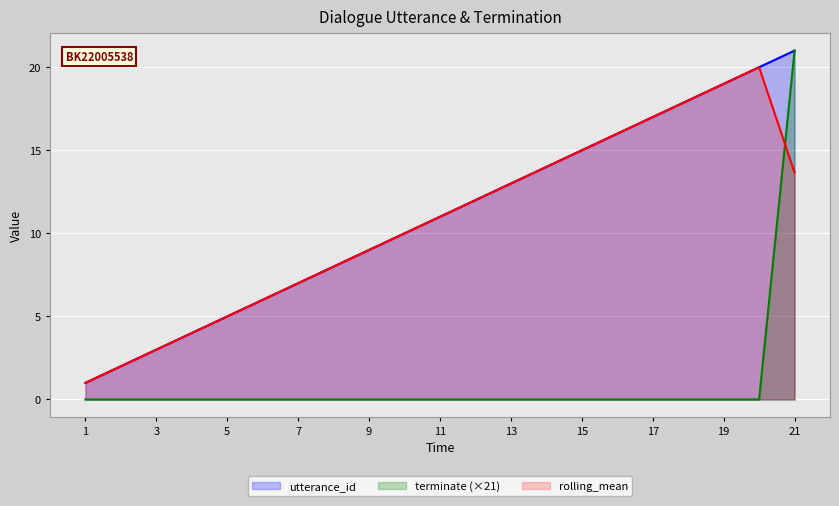

What is the average value of the utterance_id series?

11.0